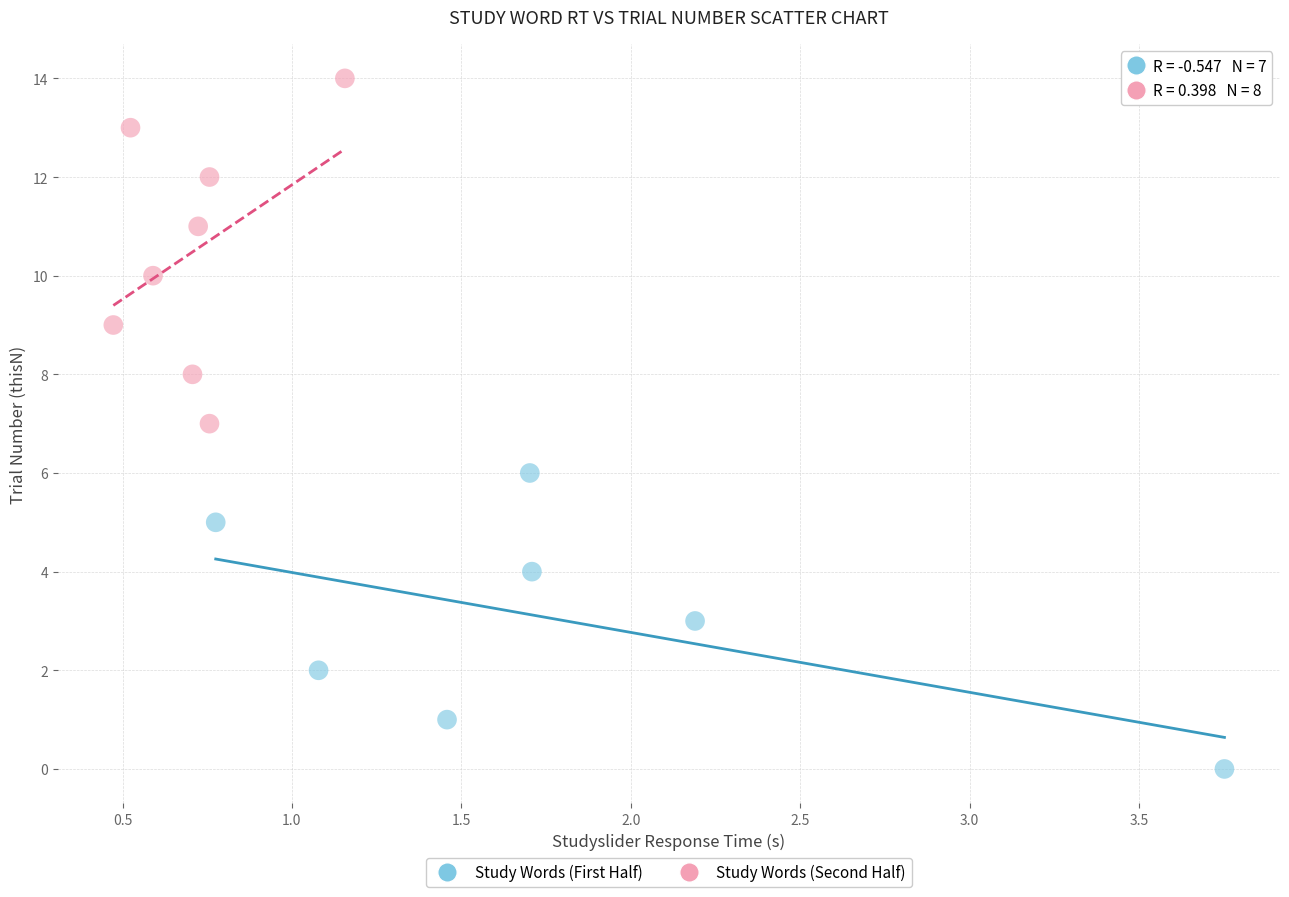

Which series reaches the minimum Y coordinate?

Study Words (First Half)